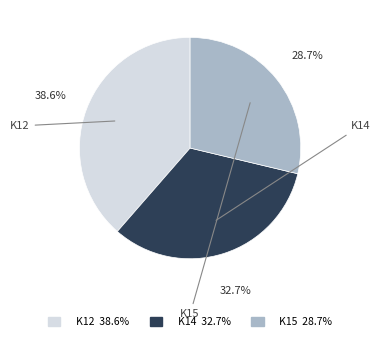

Does any single category account for the majority?

No